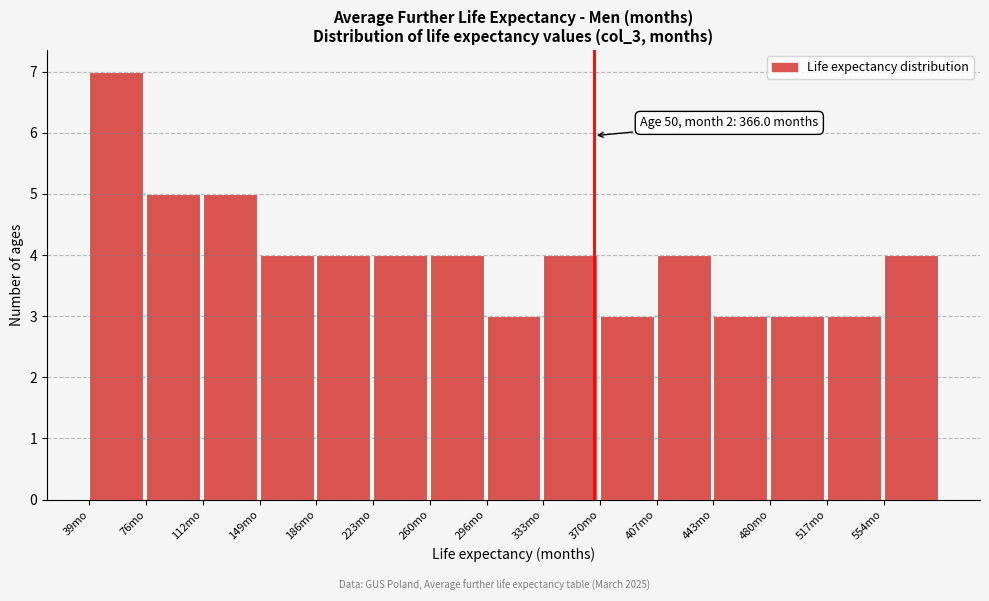

Over which range of the x-axis is the bar tallest?

40 to 75